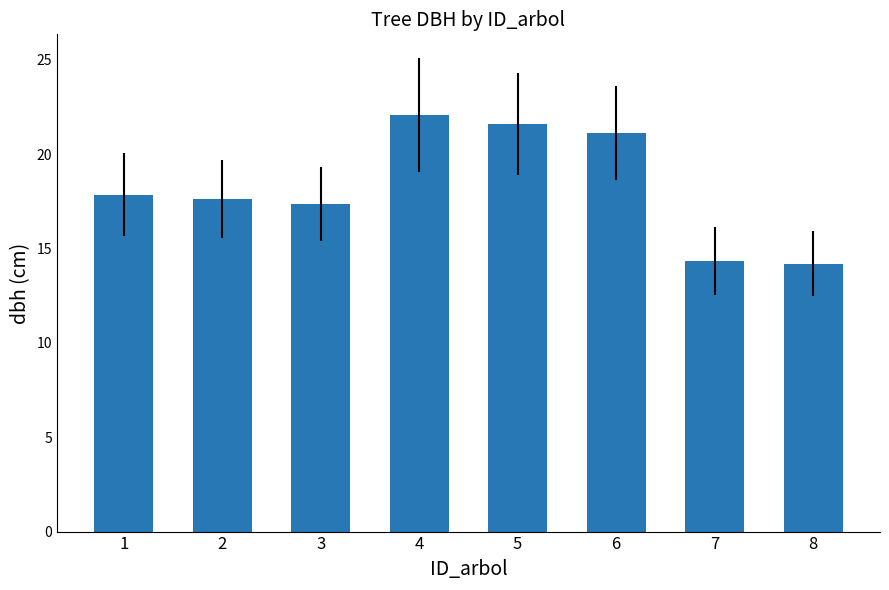

Reading left to right, what are all the values shown in this chart?

1=17.9	2=17.6	3=17.4	4=22.1	5=21.6	6=21.1	7=14.3	8=14.2